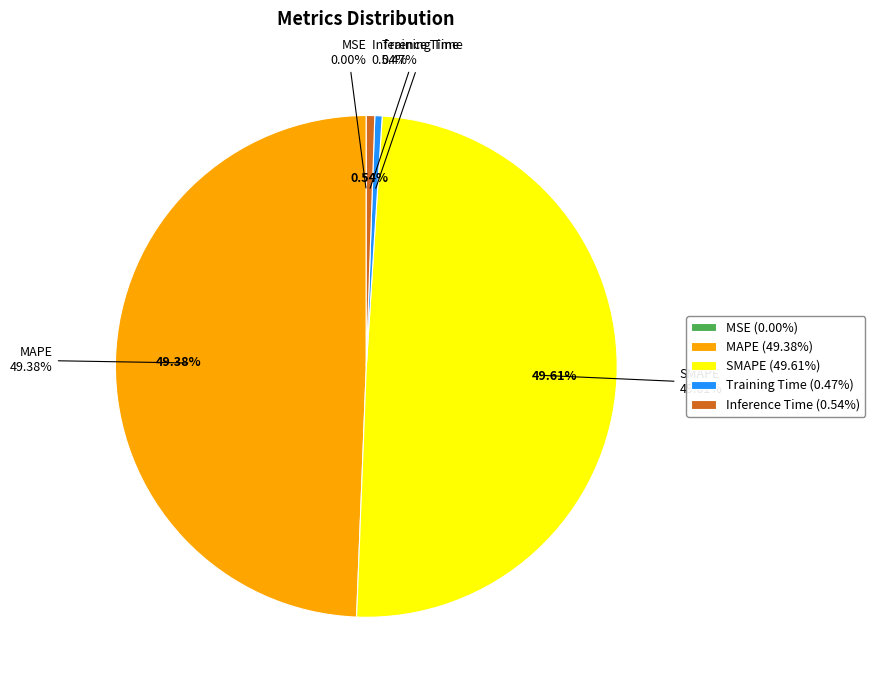

To the nearest percent, what percentage of the pie is SMAPE?

50%